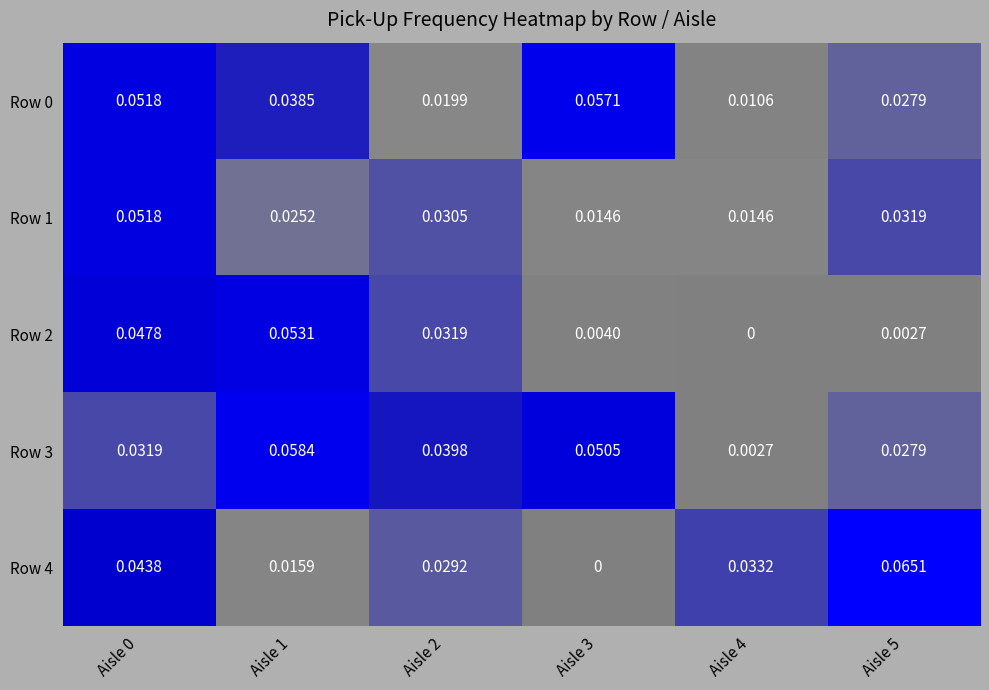

Is the value of Row 4 at Aisle 0 greater than the value of Row 0 at Aisle 0?

No